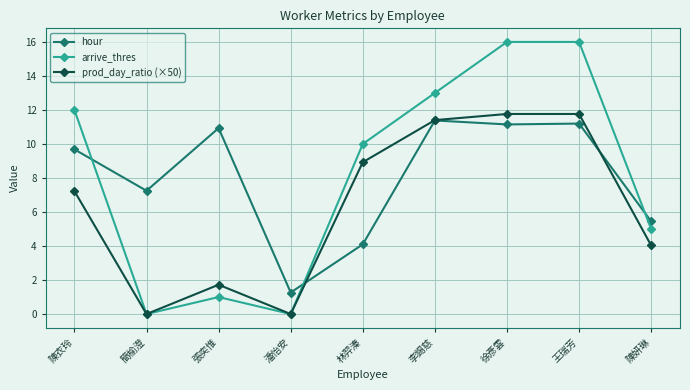

Which series has the largest range (max minus min)?

arrive_thres